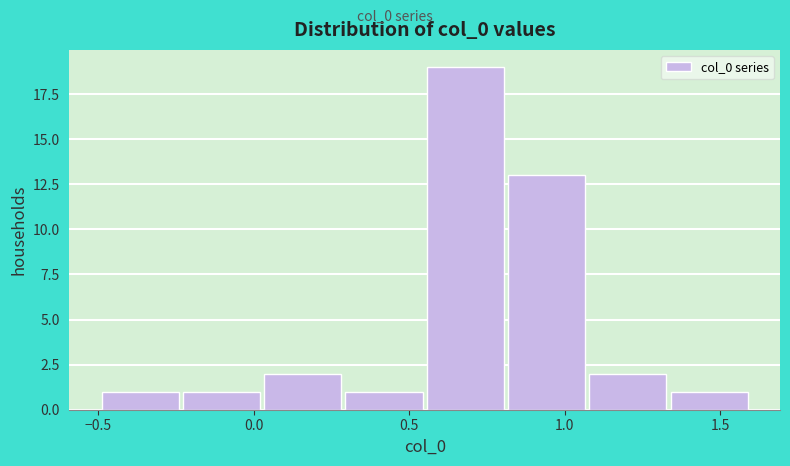

Reading left to right, list every bar in this chart as the range it spans on the x-axis followed by its height. Neither the bar edges nor the heights are printed on the chart, so give them approximately, as read against the axes.

-0.50 to -0.25: 1
-0.25 to 0.05: 1
0.05 to 0.30: 2
0.30 to 0.55: 1
0.55 to 0.80: 19
0.80 to 1.10: 13
1.10 to 1.35: 2
1.35 to 1.60: 1